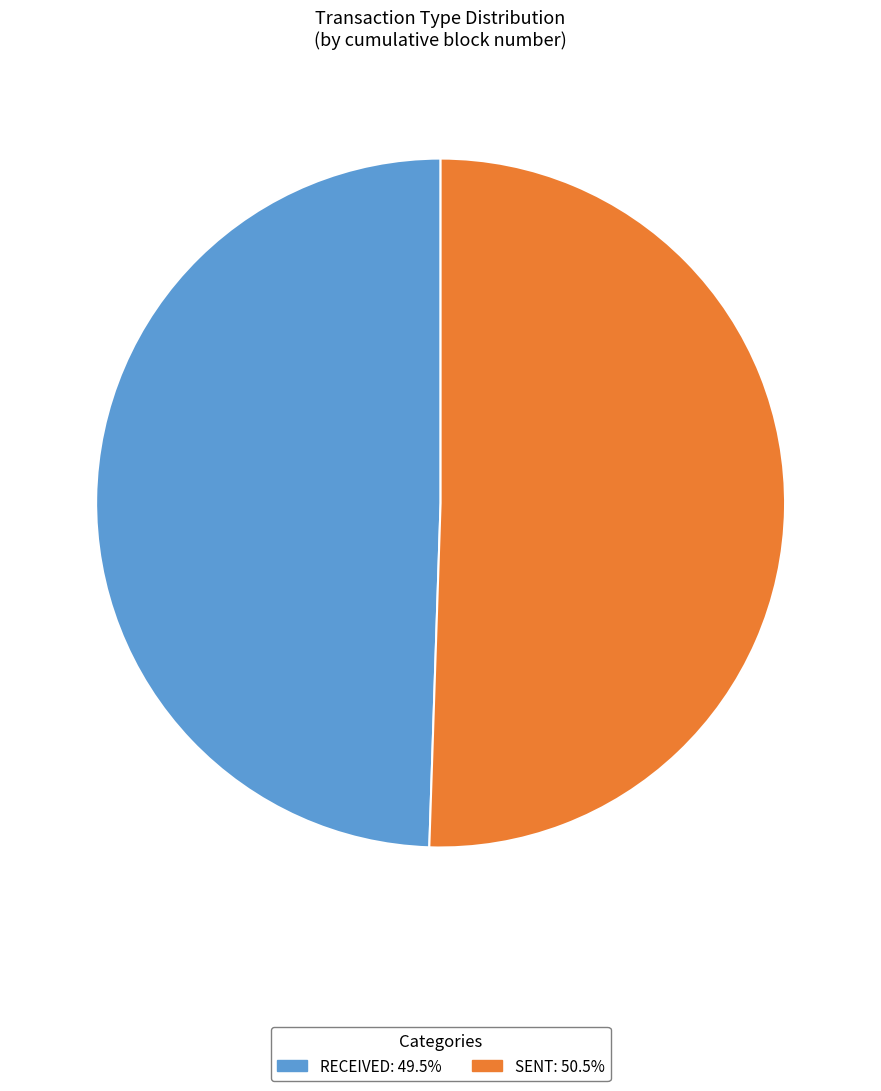

How many slices are in this pie chart?

2